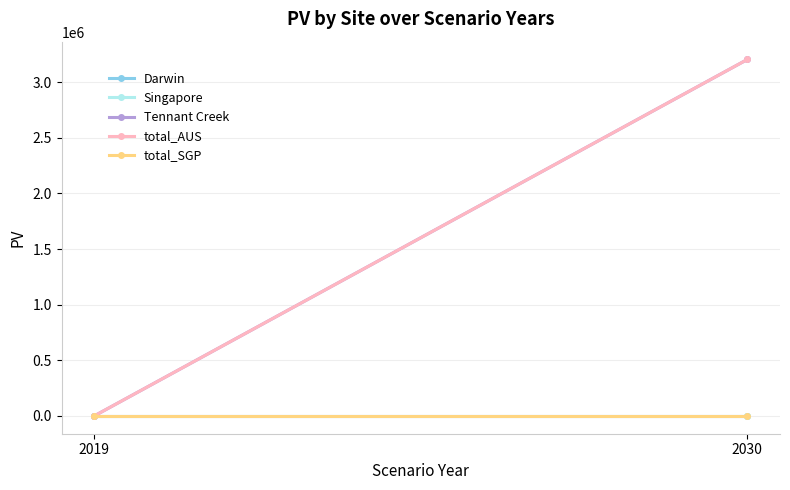

Rank the categories by Tennant Creek value from highest to lowest.

2030, 2019